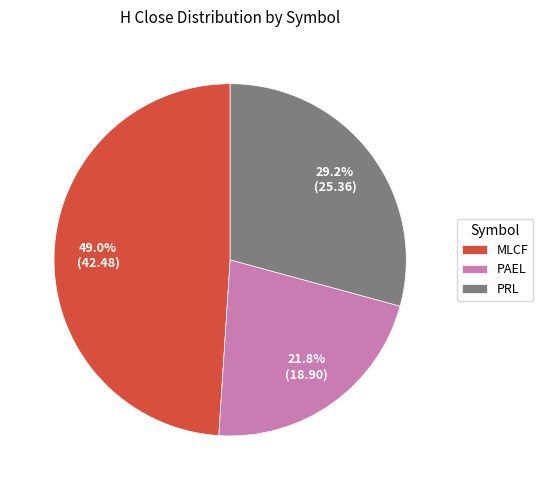

What is the total percentage of MLCF and PAEL?

70.8%